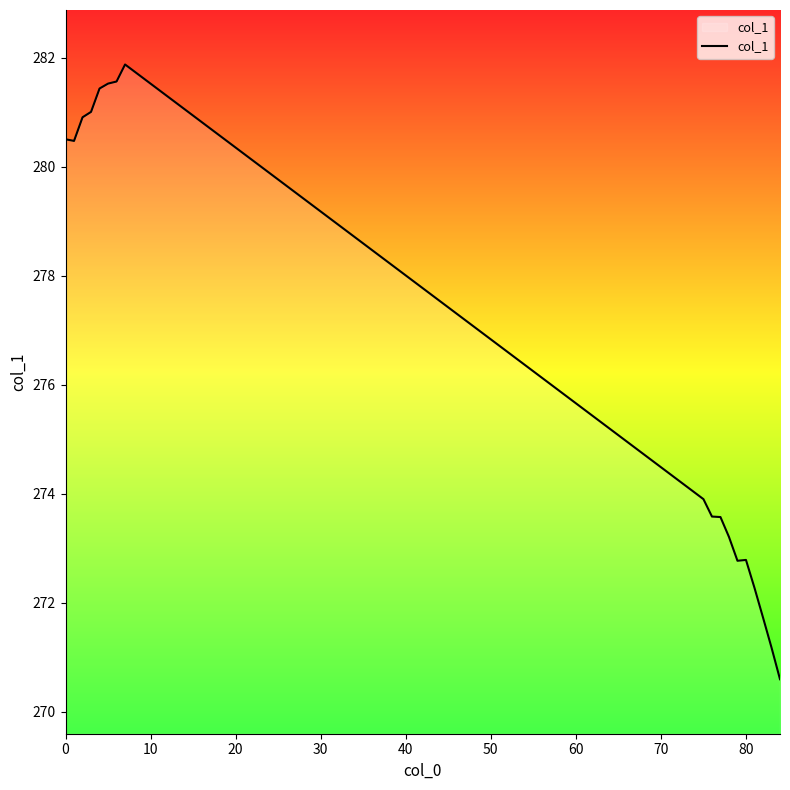

What is the difference between the maximum and minimum values?

11.3